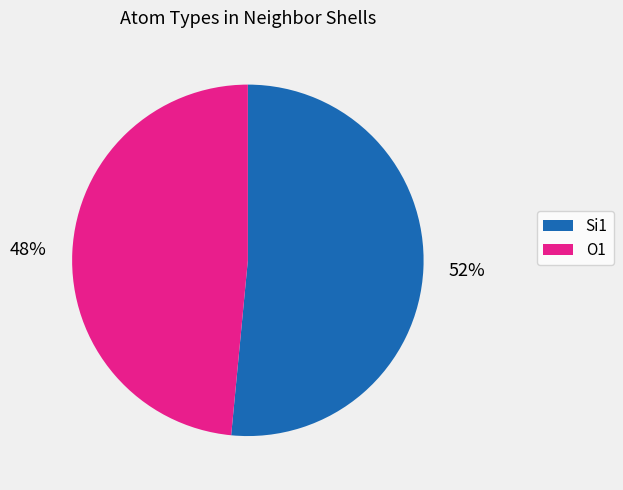

To the nearest percent, what is the average slice percentage?

50%